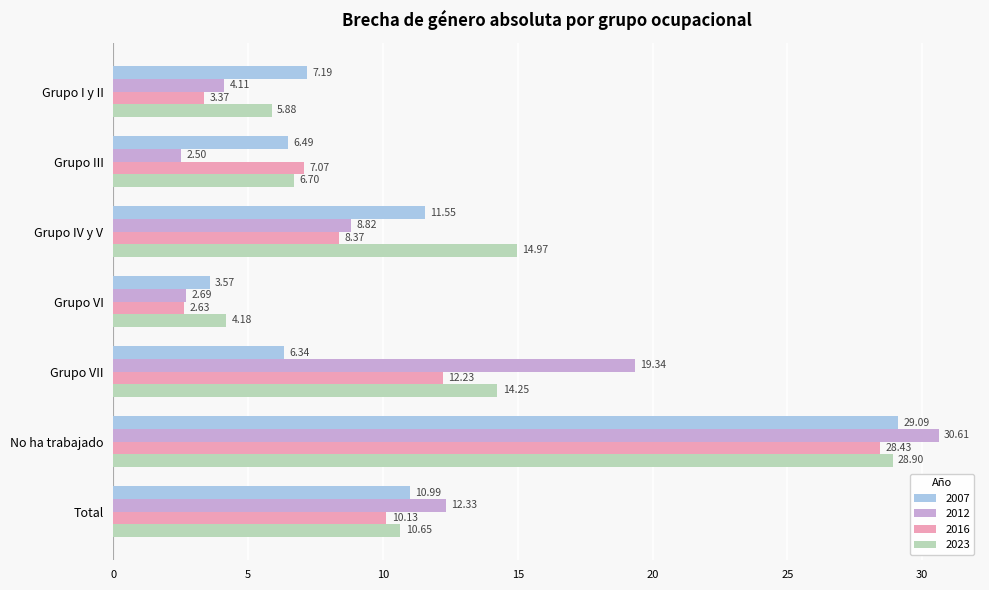

Is it true that 2012 equals 2.5 at Grupo III?

True